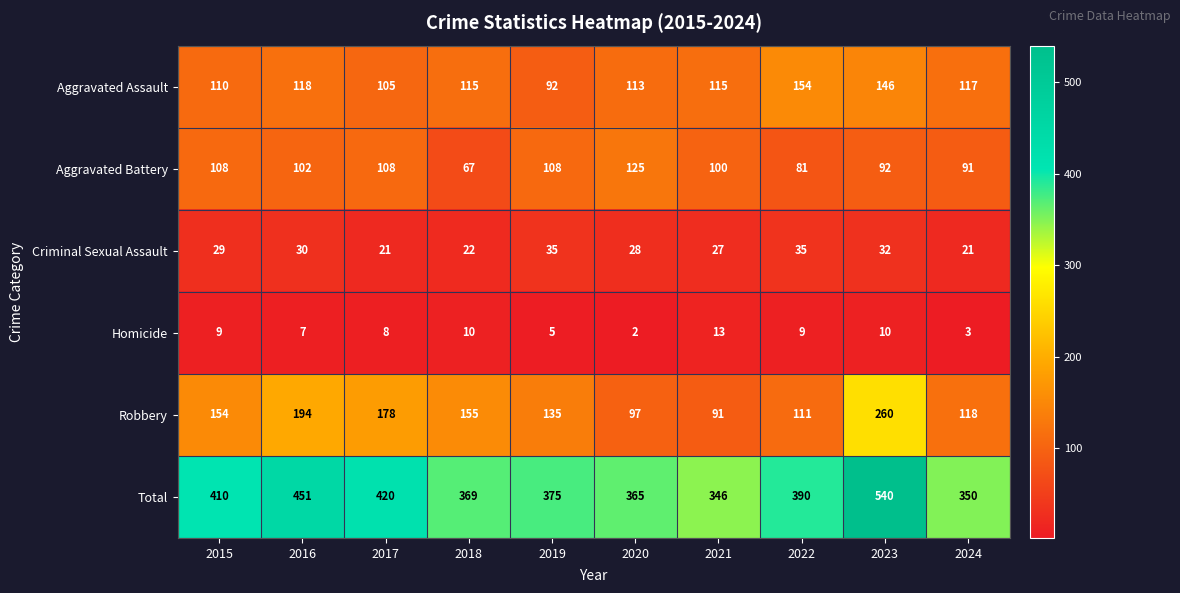

At 2021, list the series in order from smallest to largest.

Homicide, Criminal Sexual Assault, Robbery, Aggravated Battery, Aggravated Assault, Total